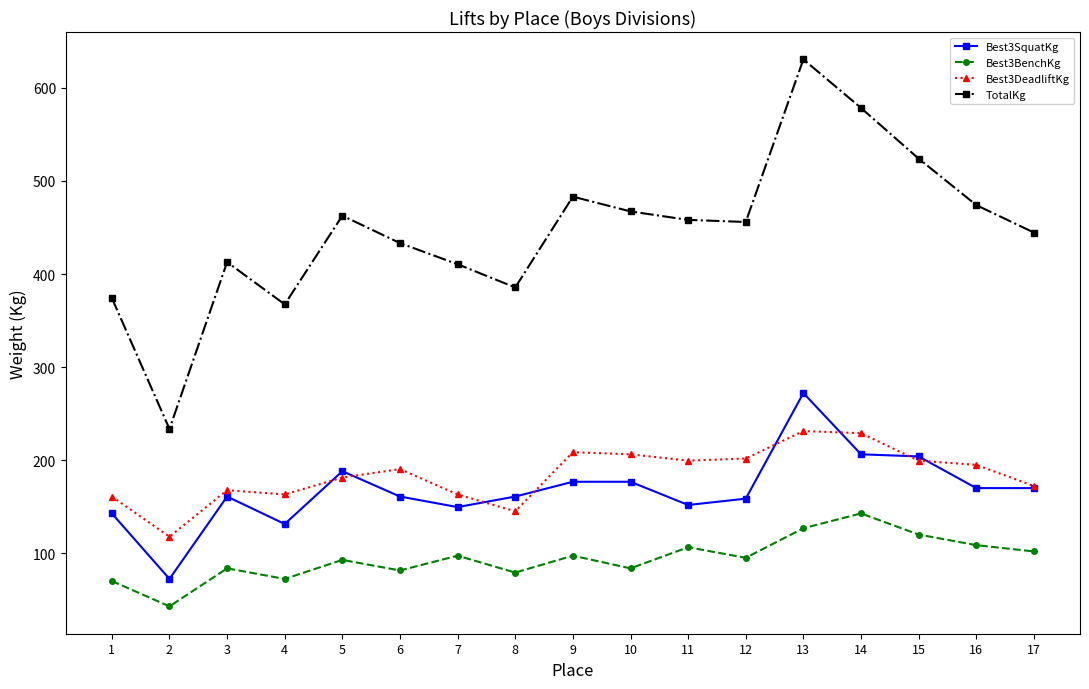

True or false: Best3BenchKg and TotalKg cross at least once.

False